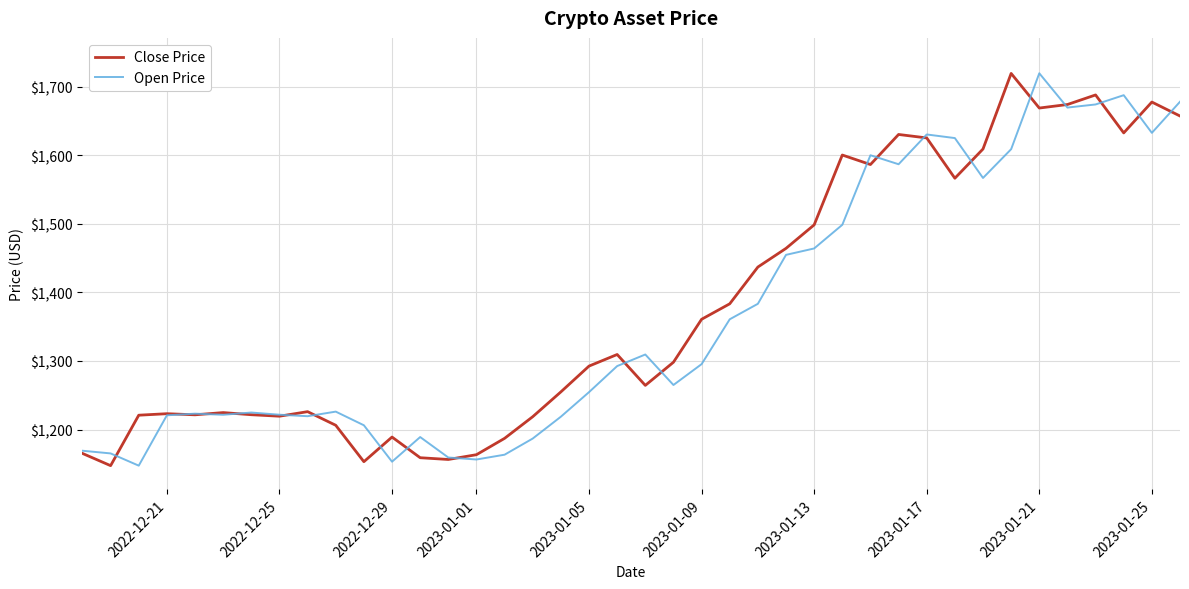

What is the maximum value for Open Price?

1719.4